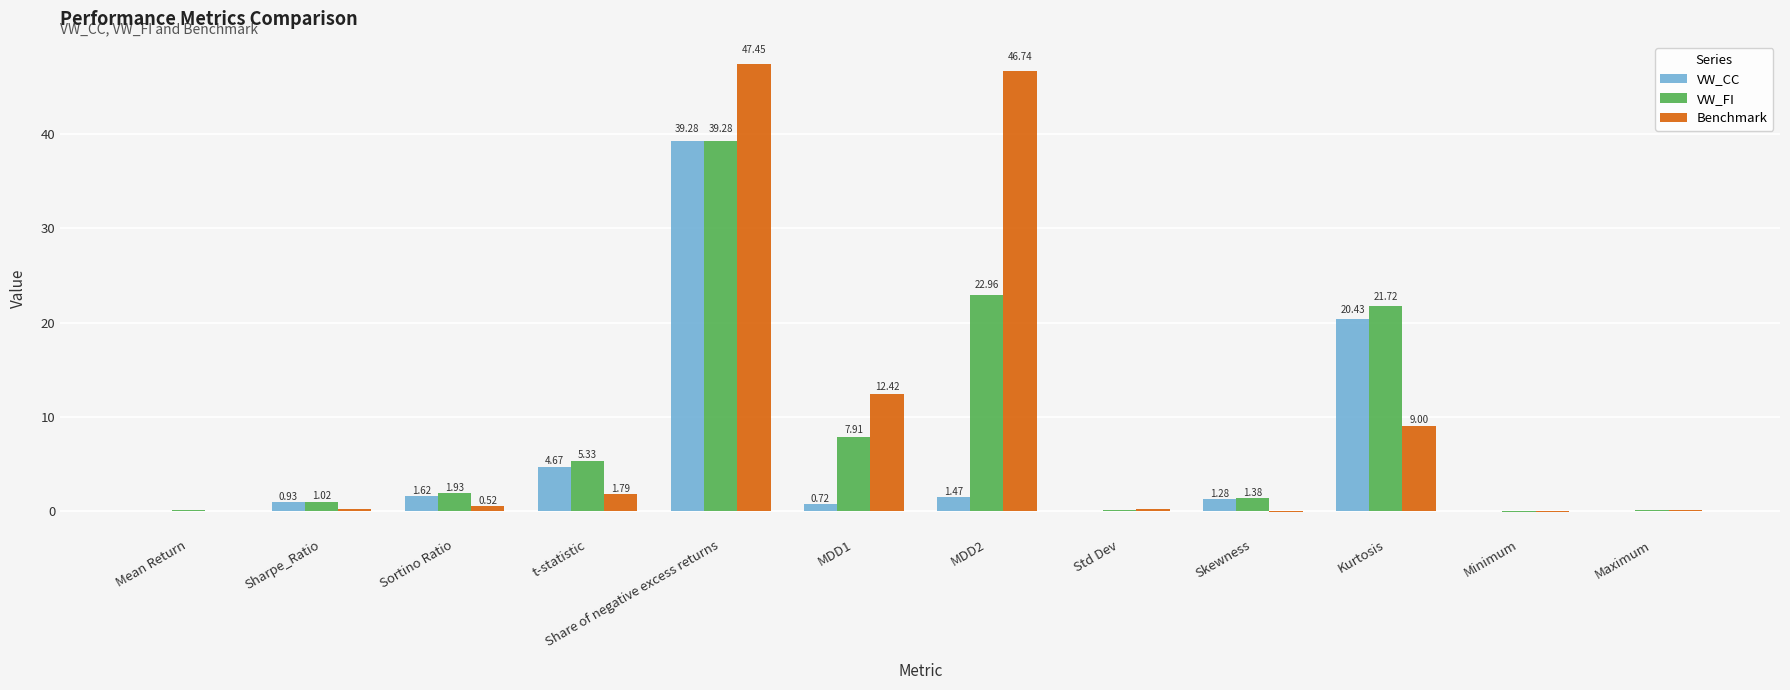

What is the average value of the Benchmark series?

9.9